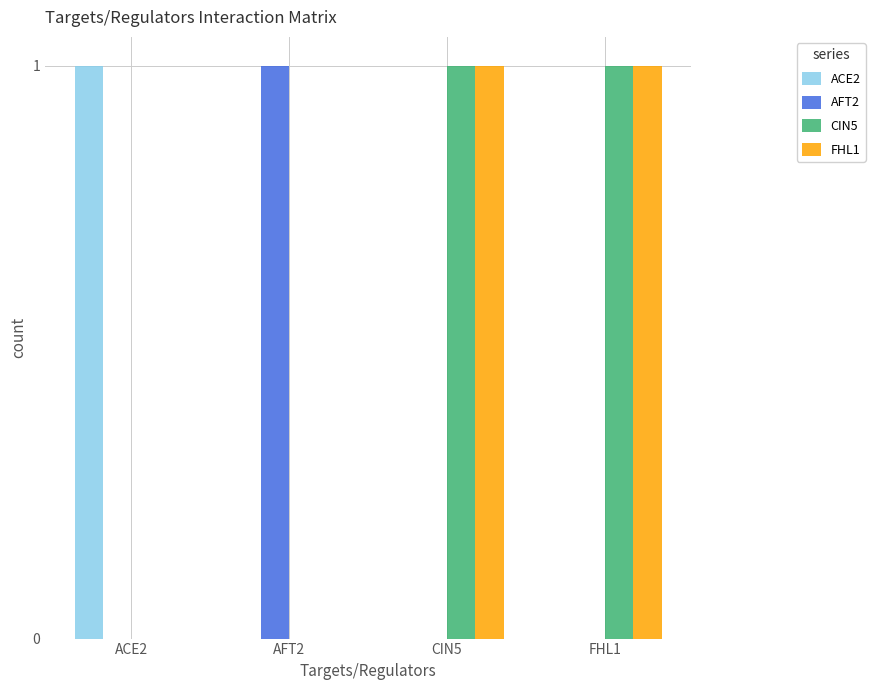

Are the bars grouped side by side (vs. stacked)?

Yes